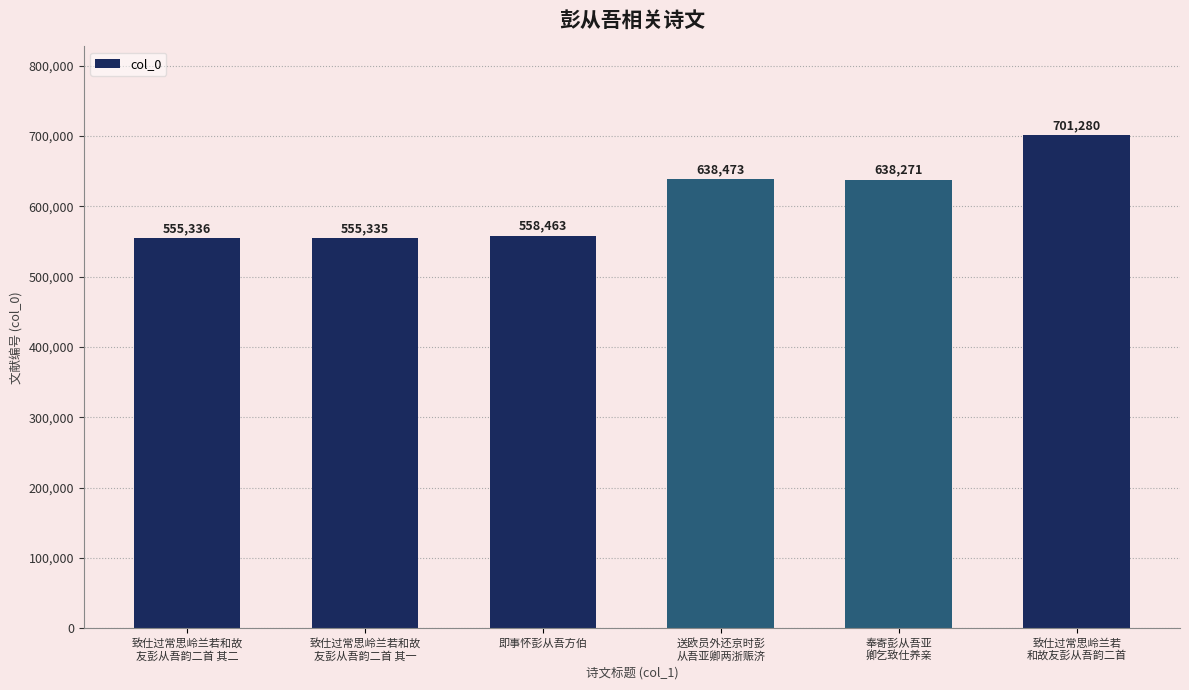

What is the difference between the second highest and second lowest values?

83137